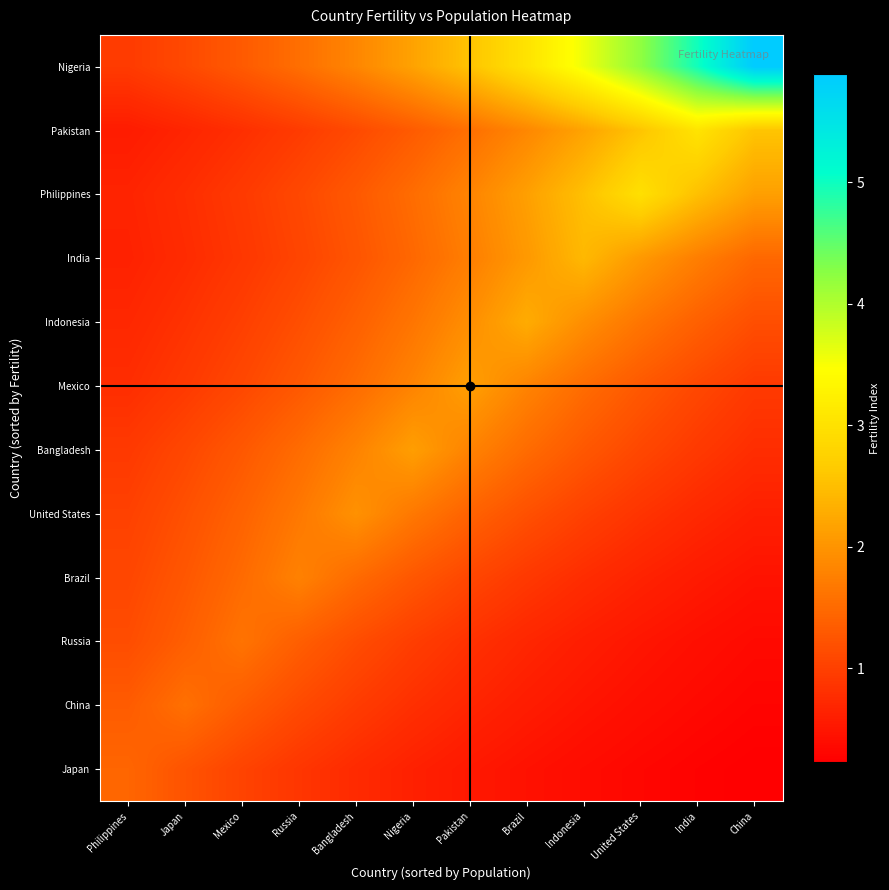

At how many categories does at least one series exceed 3?

5